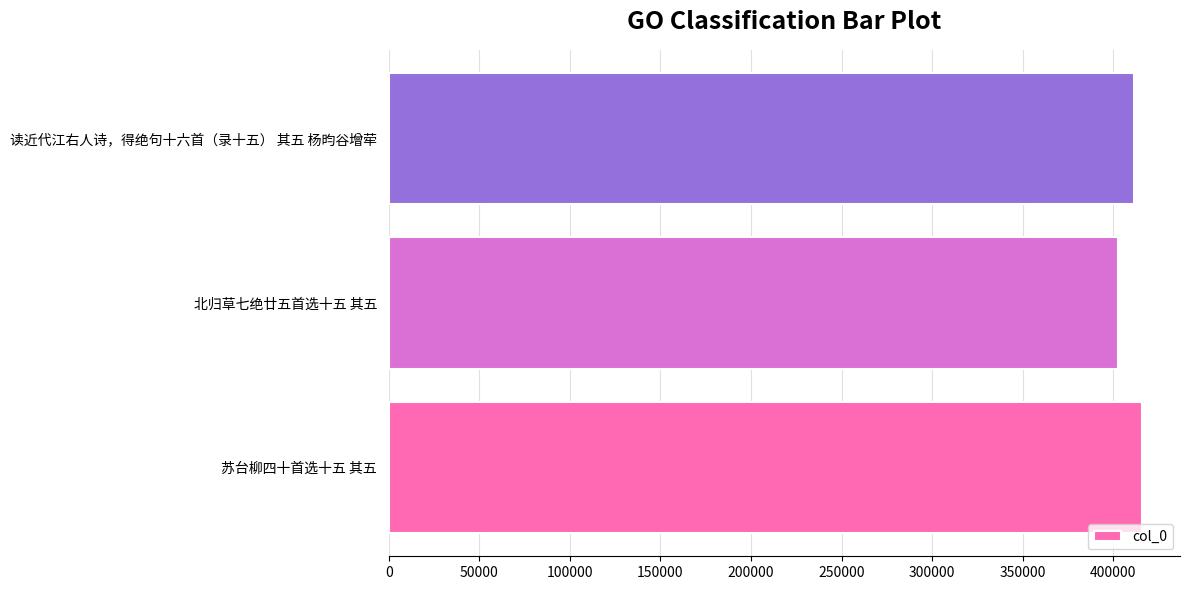

List the labels in order of value, largest first.

苏台柳四十首选十五 其五, 读近代江右人诗，得绝句十六首（录十五） 其五 杨昀谷增荦, 北归草七绝廿五首选十五 其五